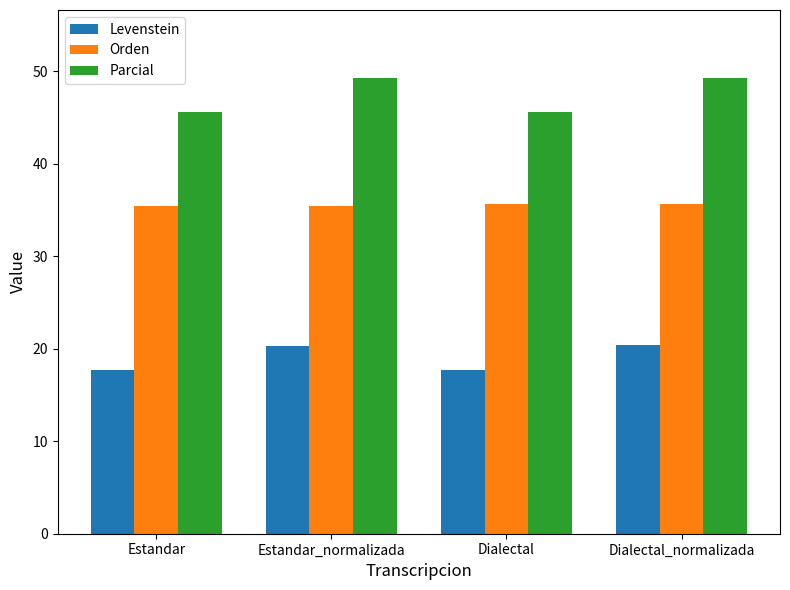

How many bars are there in total?

12